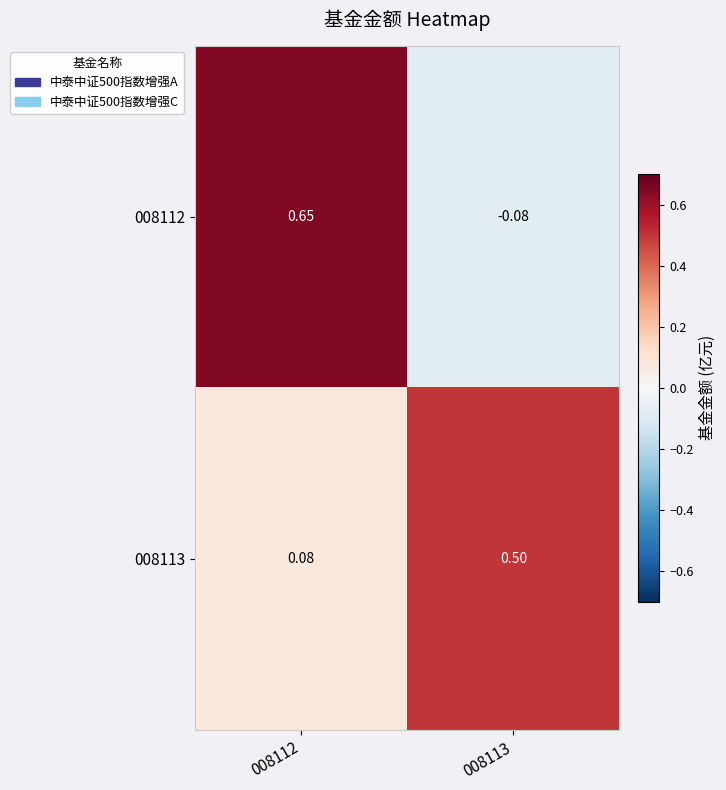

Reading left to right, what are all the values shown in this chart?

008112: 008112=0.7	008113=-0.1
008113: 008112=0.1	008113=0.5